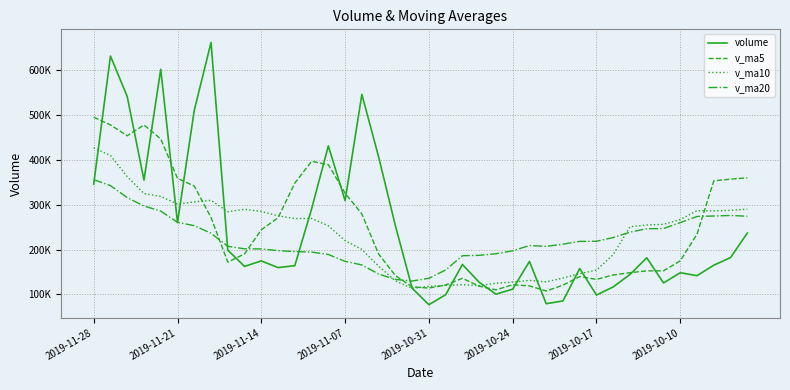

Does the chart have visible grid lines?

Yes